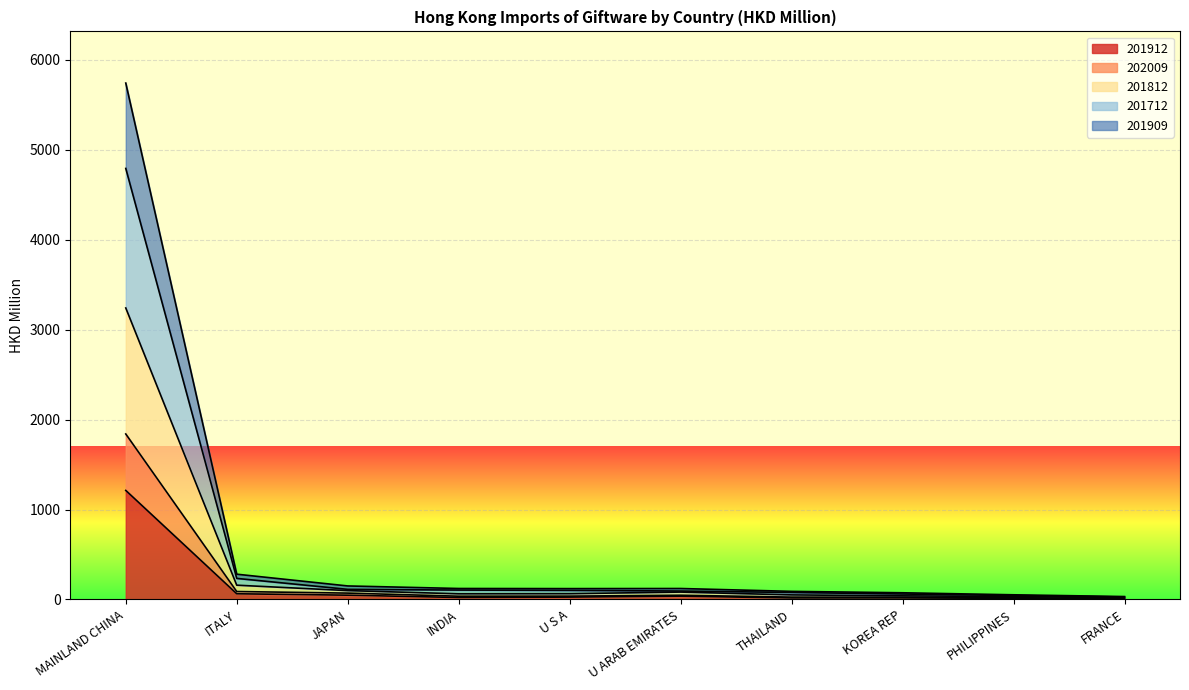

What is the sum of all 201912 values?

1461.6